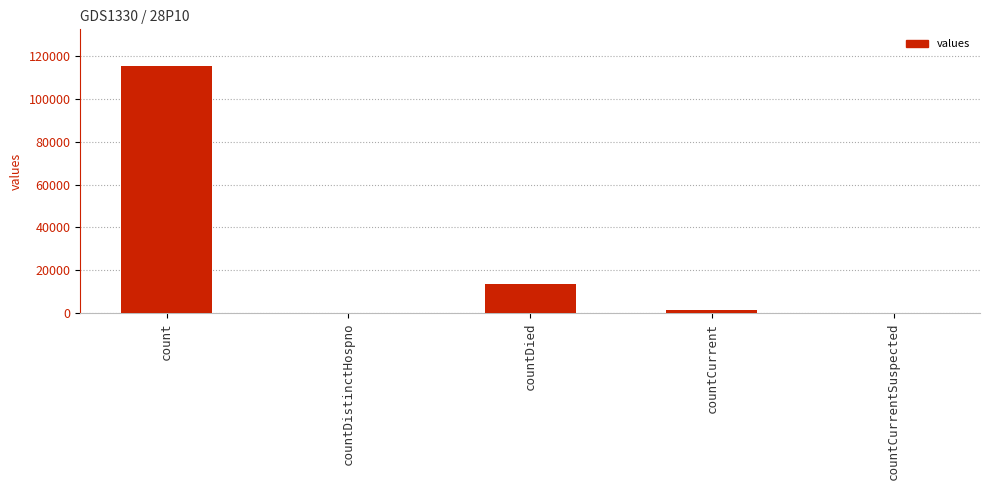

Between count and countCurrent, which is larger?

count